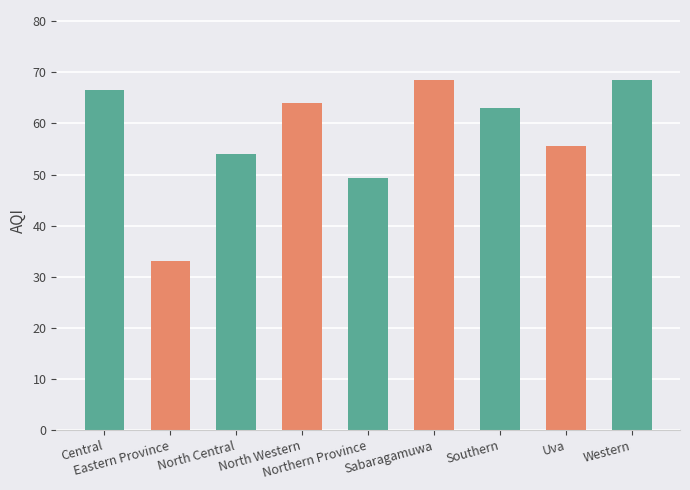

What is the label of the 8th bar from the left?

Uva